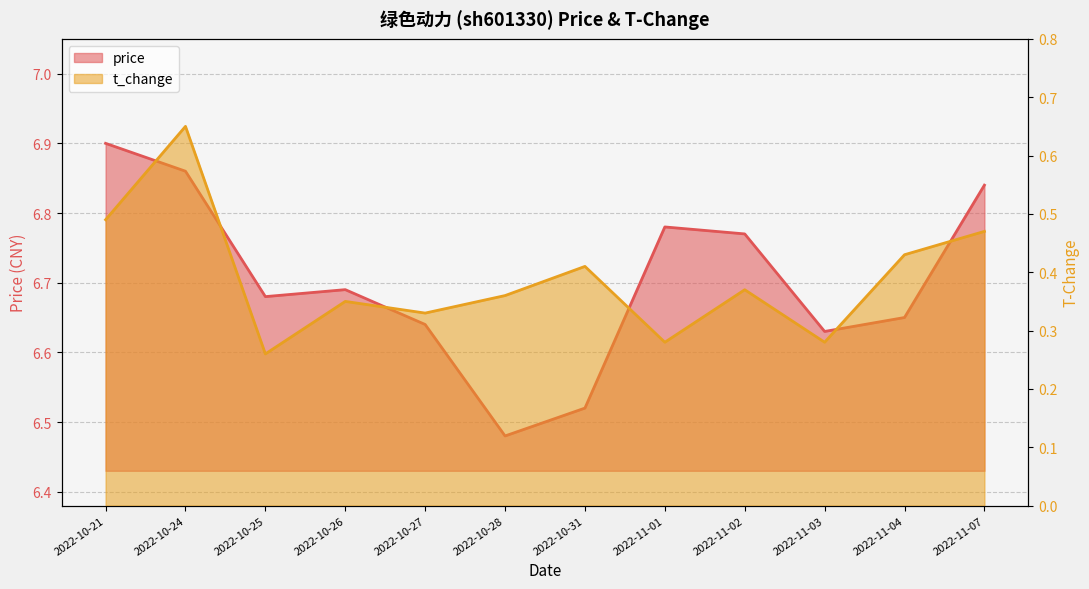

Where is t_change nearest to the value 0?

2022-10-25